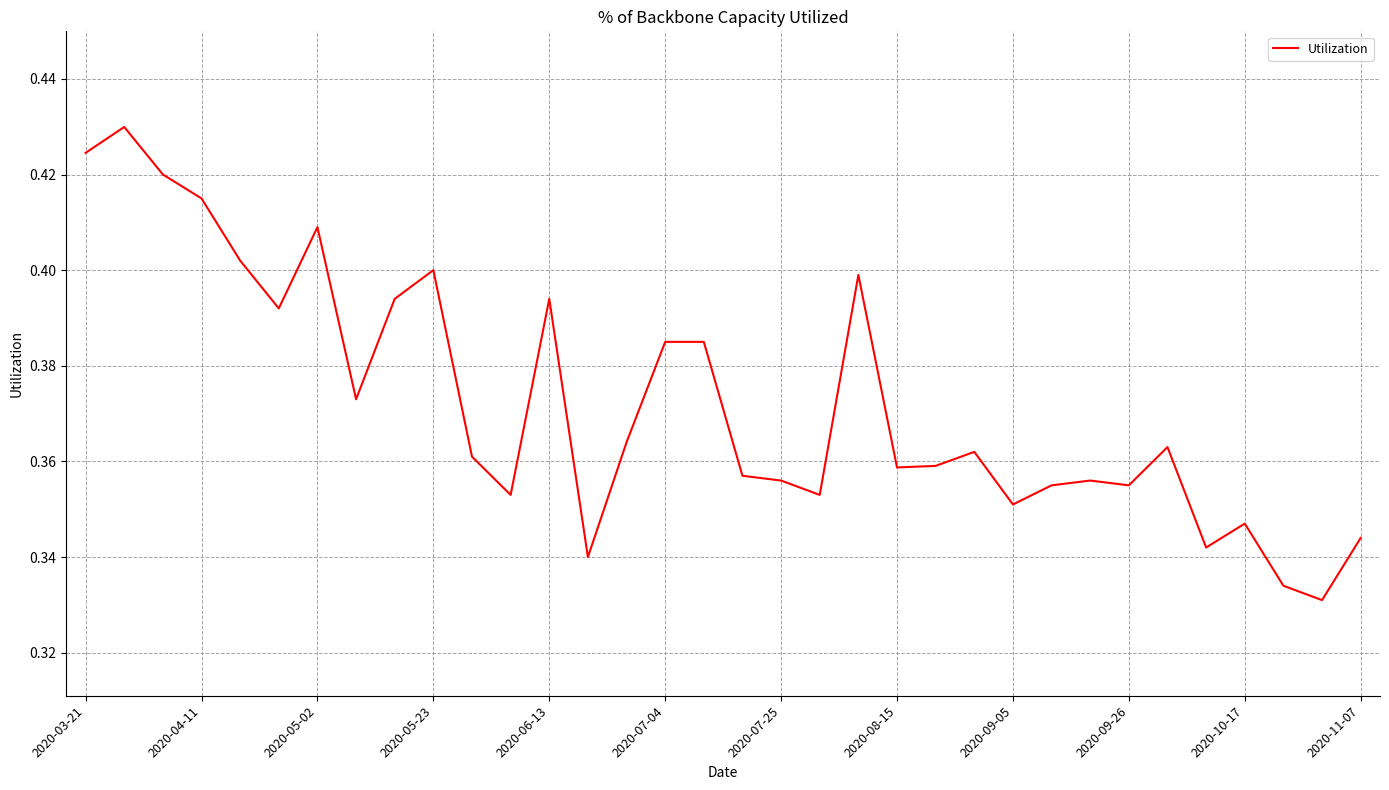

Does the chart have visible grid lines?

Yes